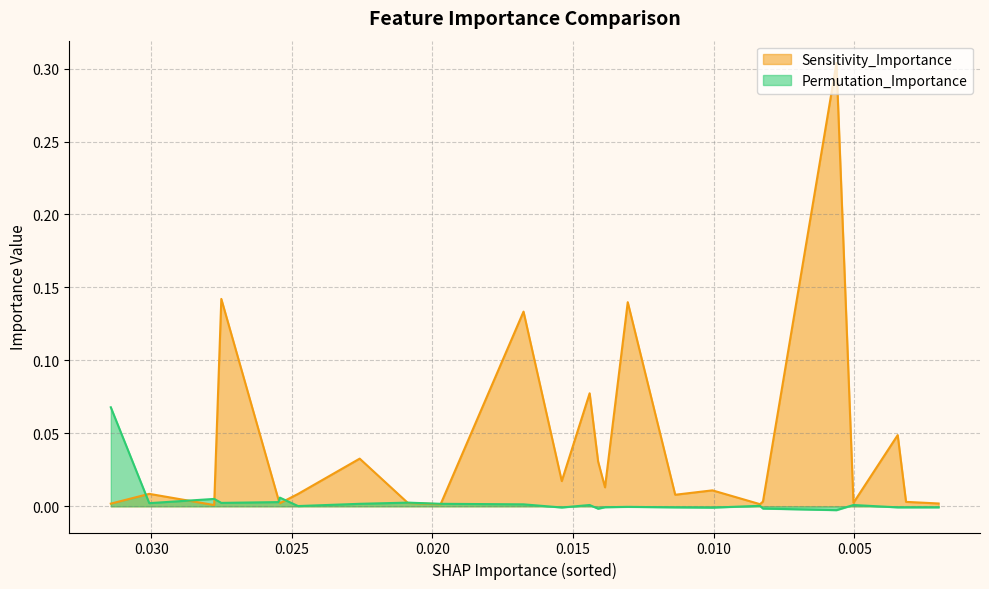

Reading left to right, extract all data points from this chart.

Sensitivity_Importance: 0.0	0.0	0.0	0.1	0.0	0.0	0.0	0.0	0.0	0.0	0.1	0.0	0.1	0.0	0.0	0.1	0.0	0.0	0.0	0.0	0.3	0.0	0.0	0.0	0.0
Permutation_Importance: 0.1	0.0	0.0	0.0	0.0	0.0	0.0	0.0	0.0	0.0	0.0	-0.0	0.0	-0.0	-0.0	-0.0	-0.0	-0.0	0.0	-0.0	-0.0	0.0	-0.0	-0.0	-0.0